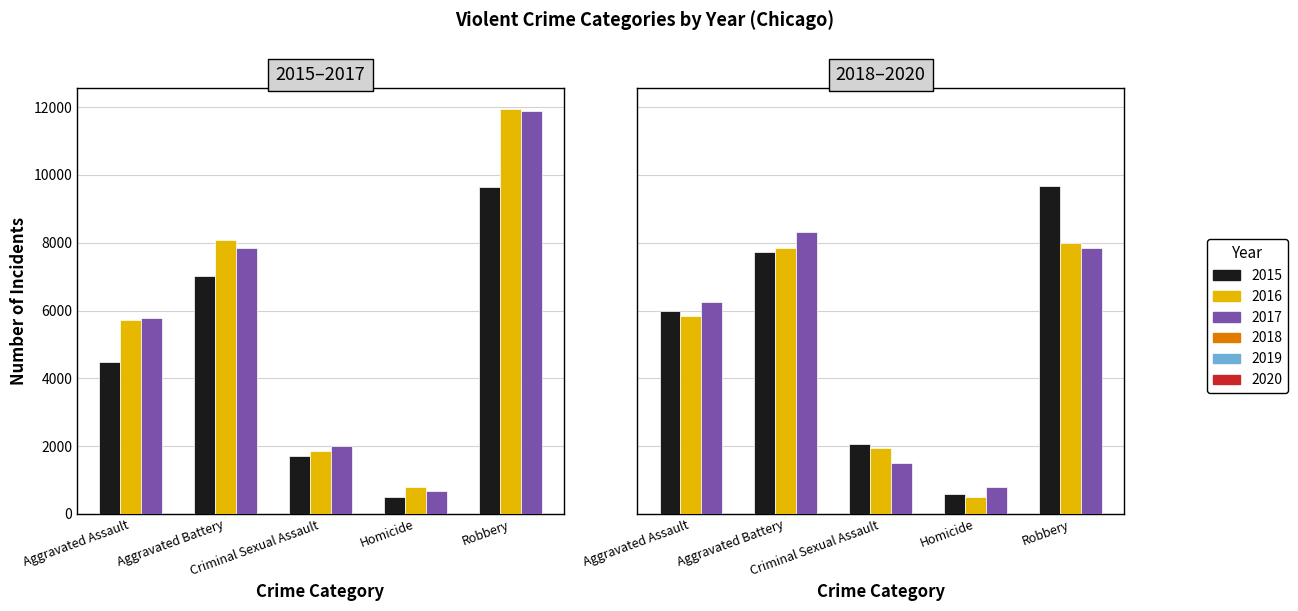

Which series has the largest total across all categories?

2016